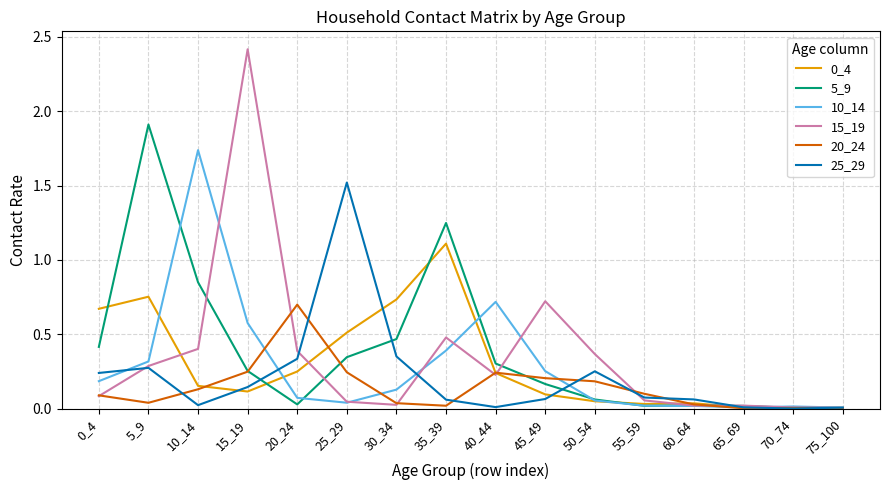

What is the total value across all series at 45_49?

1.5